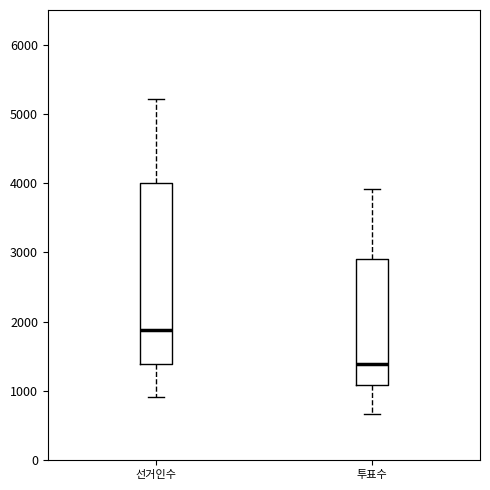

Which box is the tallest, from its lower edge to its upper edge?

선거인수